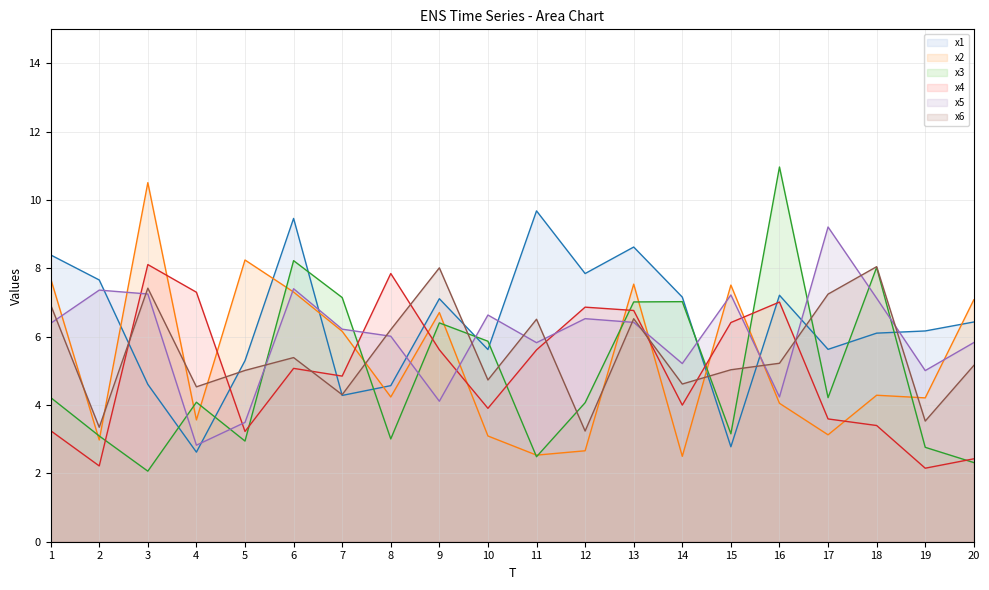

The x2 series shows 4.7 at 4. True or false?

False